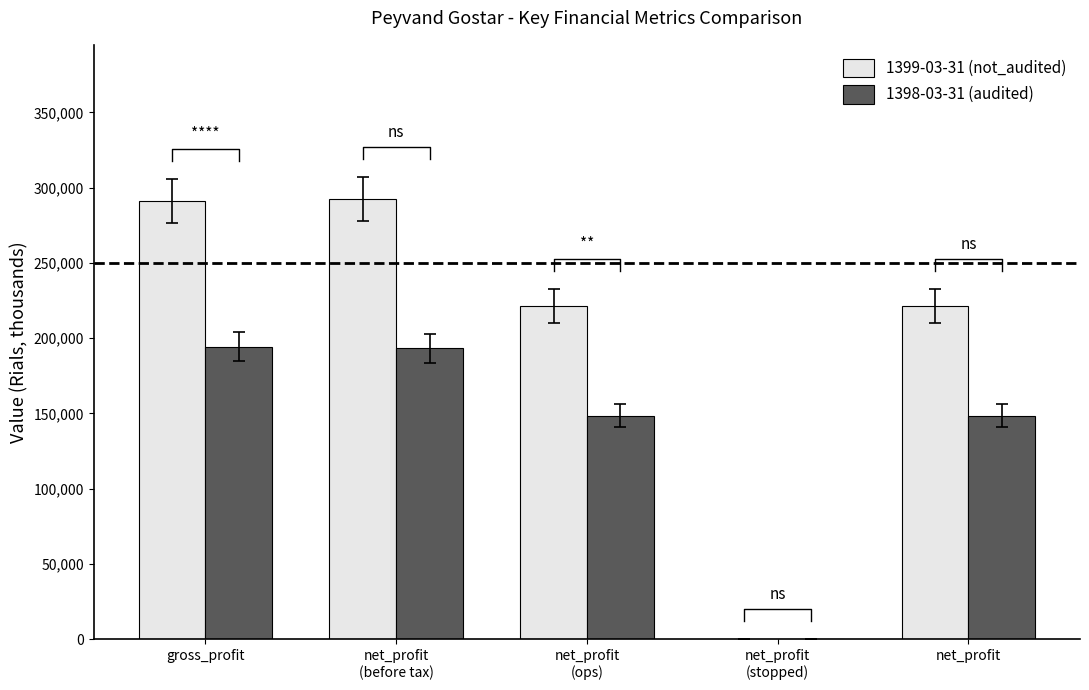

What is the total value across all series at net_profit
(ops)?

369899